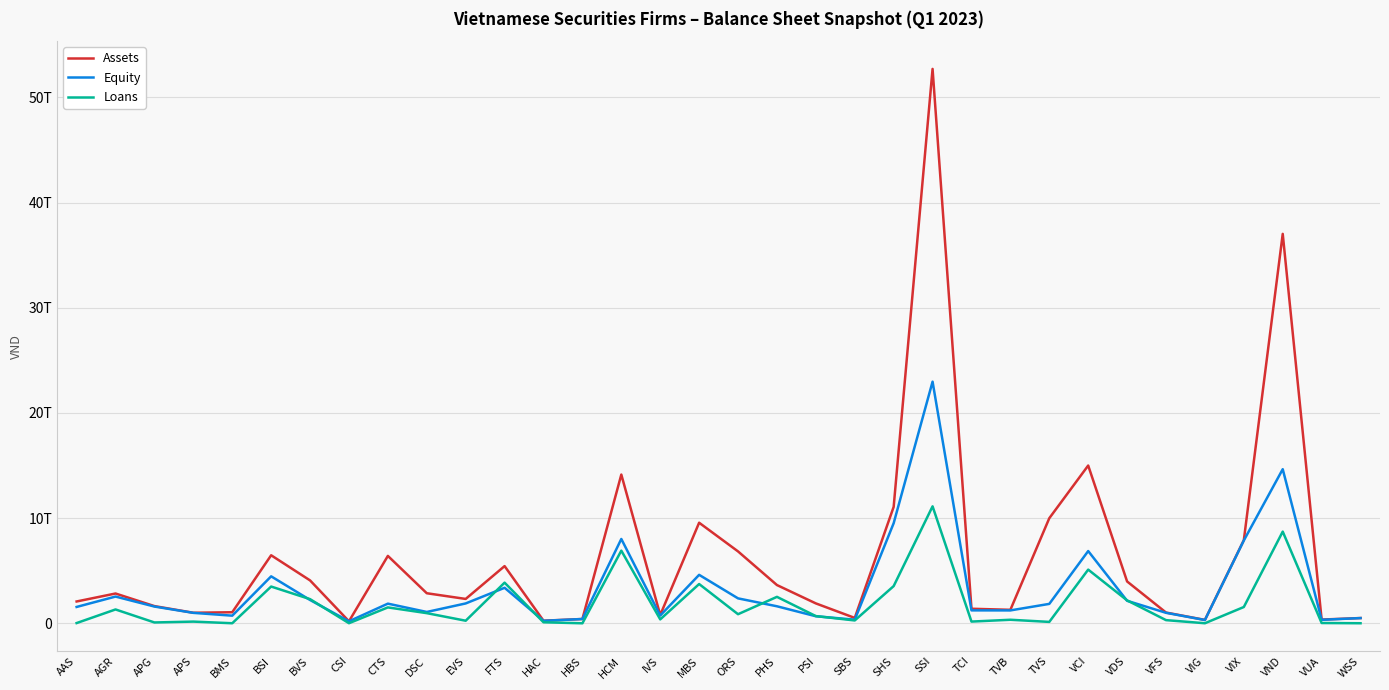

What position from the left is BMS?

5